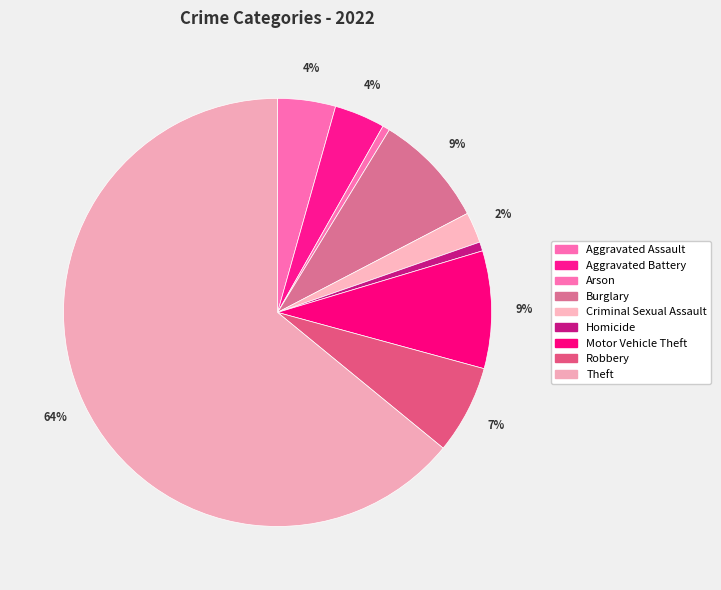

How many slices are in this pie chart?

9